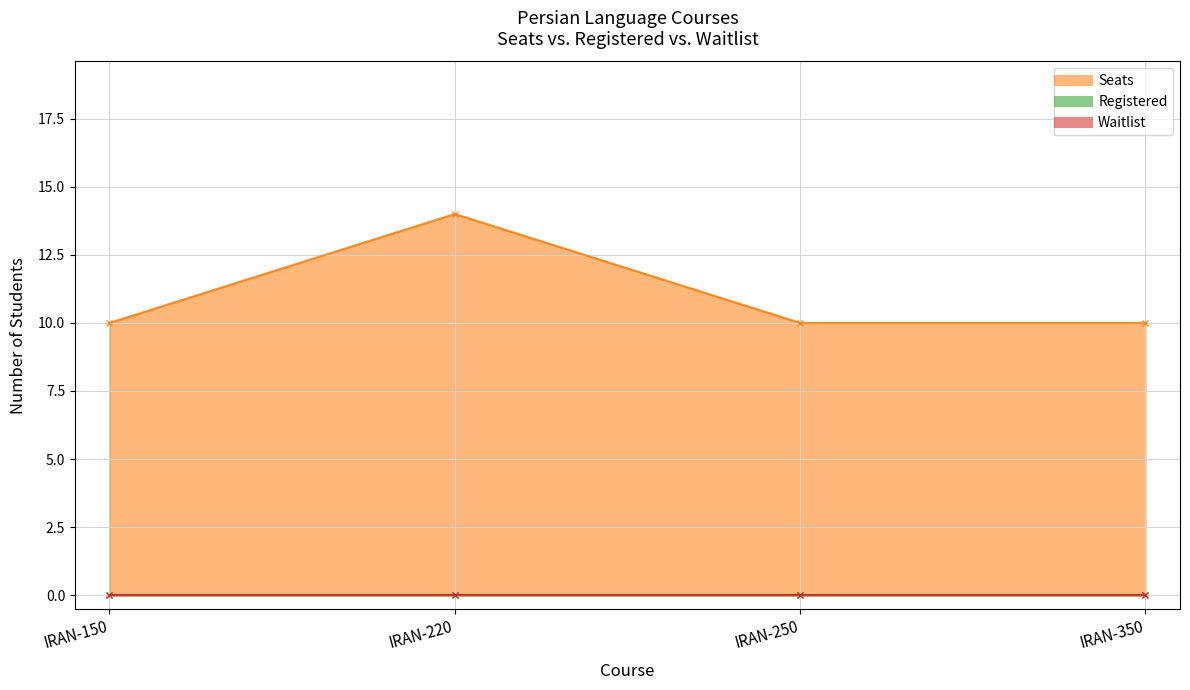

Which series has the largest total across all categories?

Seats